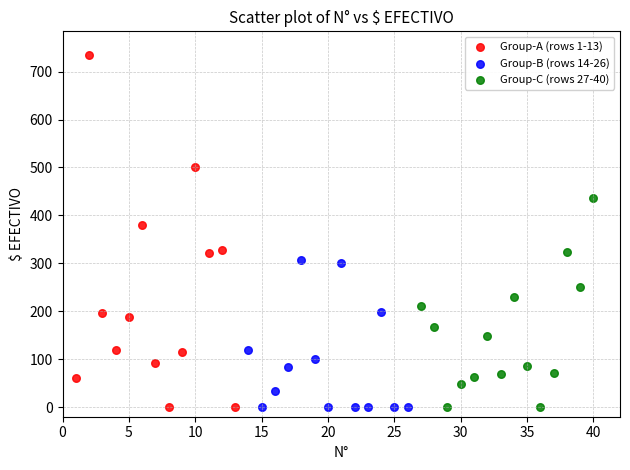

Which series has the largest Y range (max minus min)?

Group-A (rows 1-13)